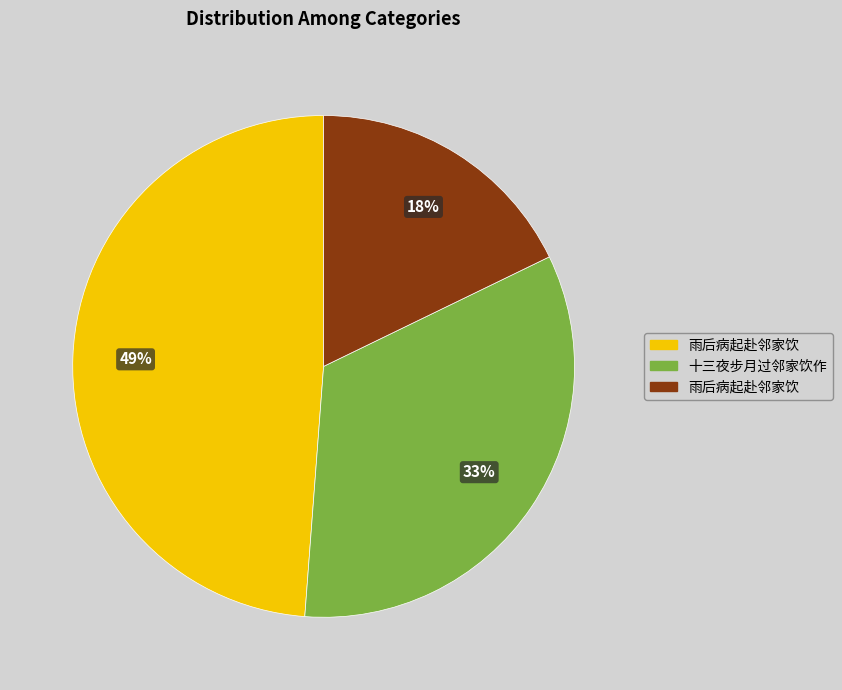

Does any single category account for the majority?

No